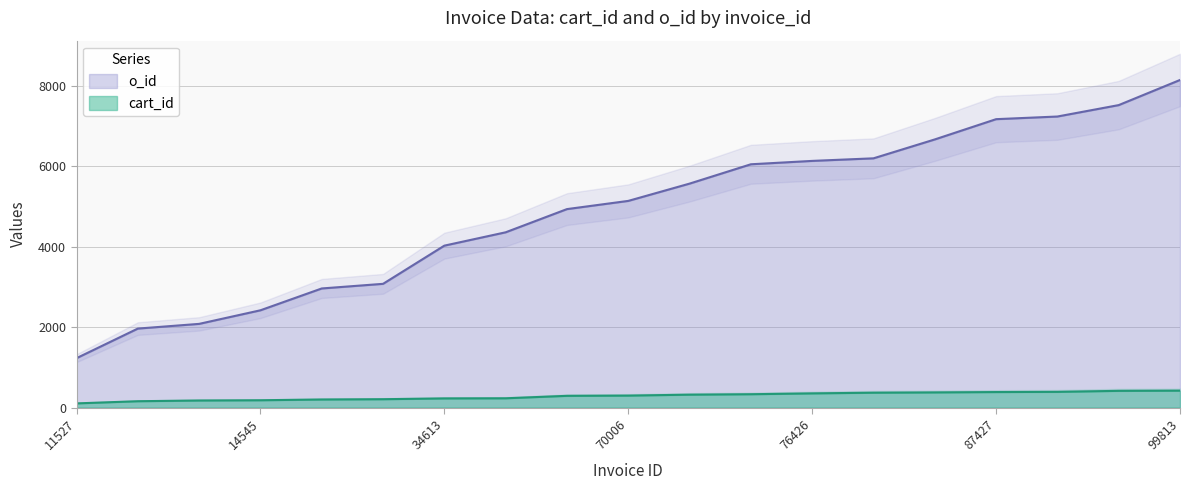

What is the greatest value displayed?

8148